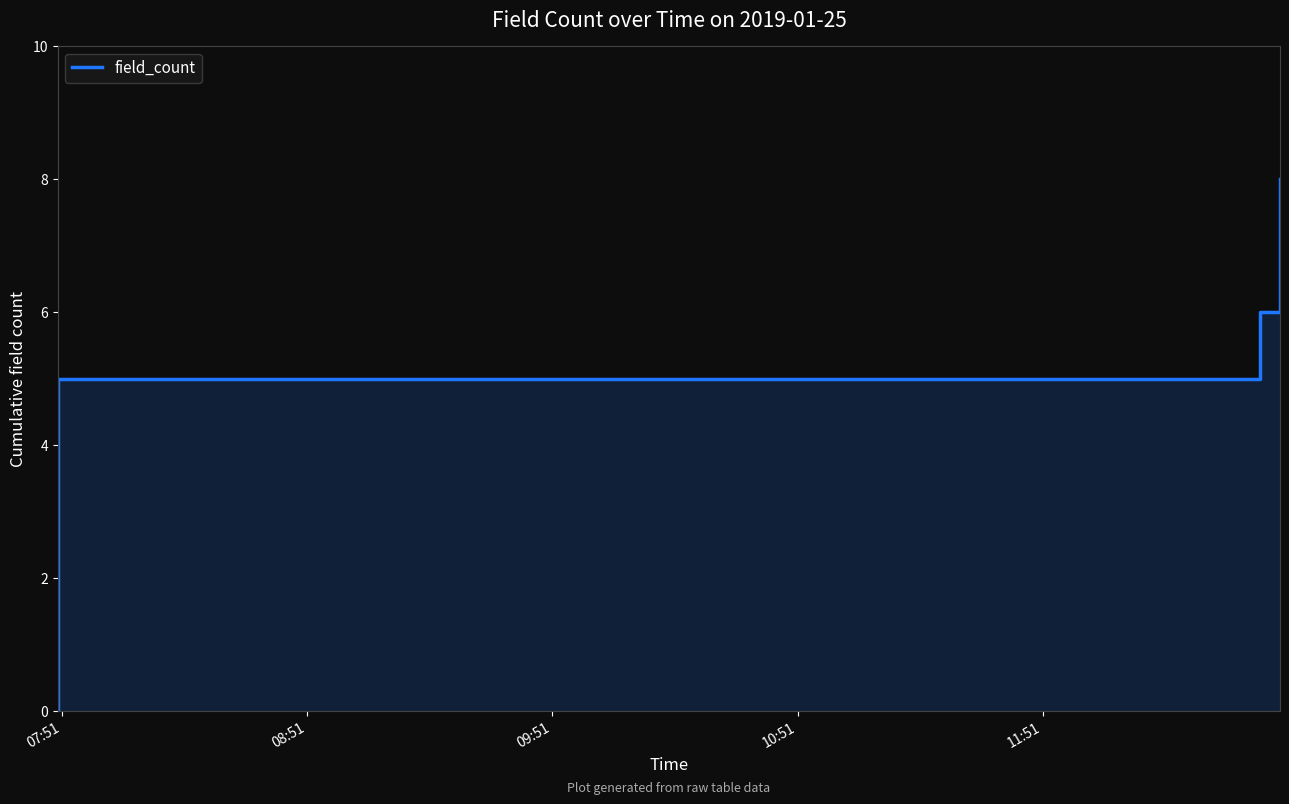

The chart shows a value of 5 at 08:51. True or false?

True